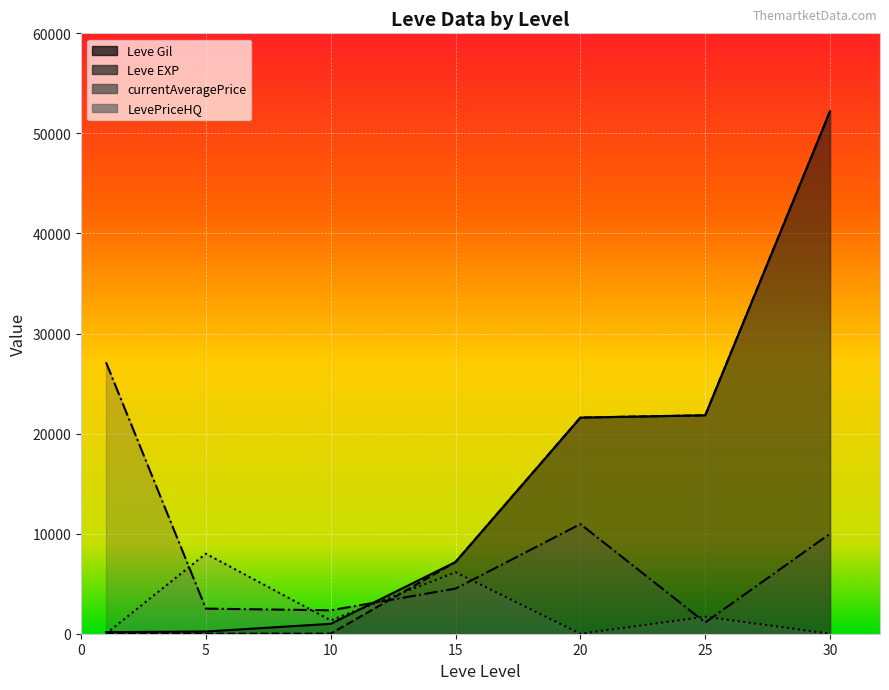

Reading left to right, extract all data points from this chart.

Leve Gil: 1=160	5=220	10=990	15=7170	20=21600	25=21830	30=52220
Leve EXP: 1=1	5=5	10=9	15=7170	20=21600	25=21830	30=52220
currentAveragePrice: 1=27128	5=2507	10=2342	15=4510	20=10960	25=1124	30=9999
LevePriceHQ: 1=0	5=8000	10=1339	15=6140	20=0	25=1700	30=0